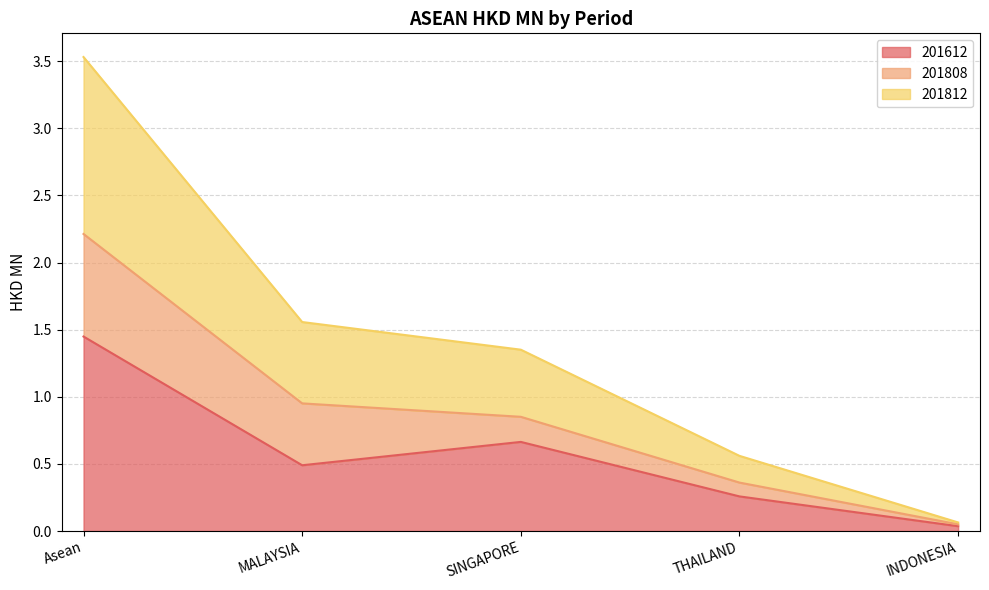

Is the value of 201612 at INDONESIA greater than the value of 201812 at THAILAND?

No